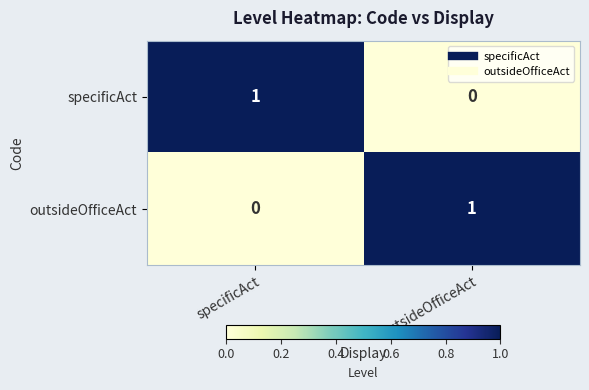

Is it true that specificAct equals -1 at outsideOfficeAct?

False